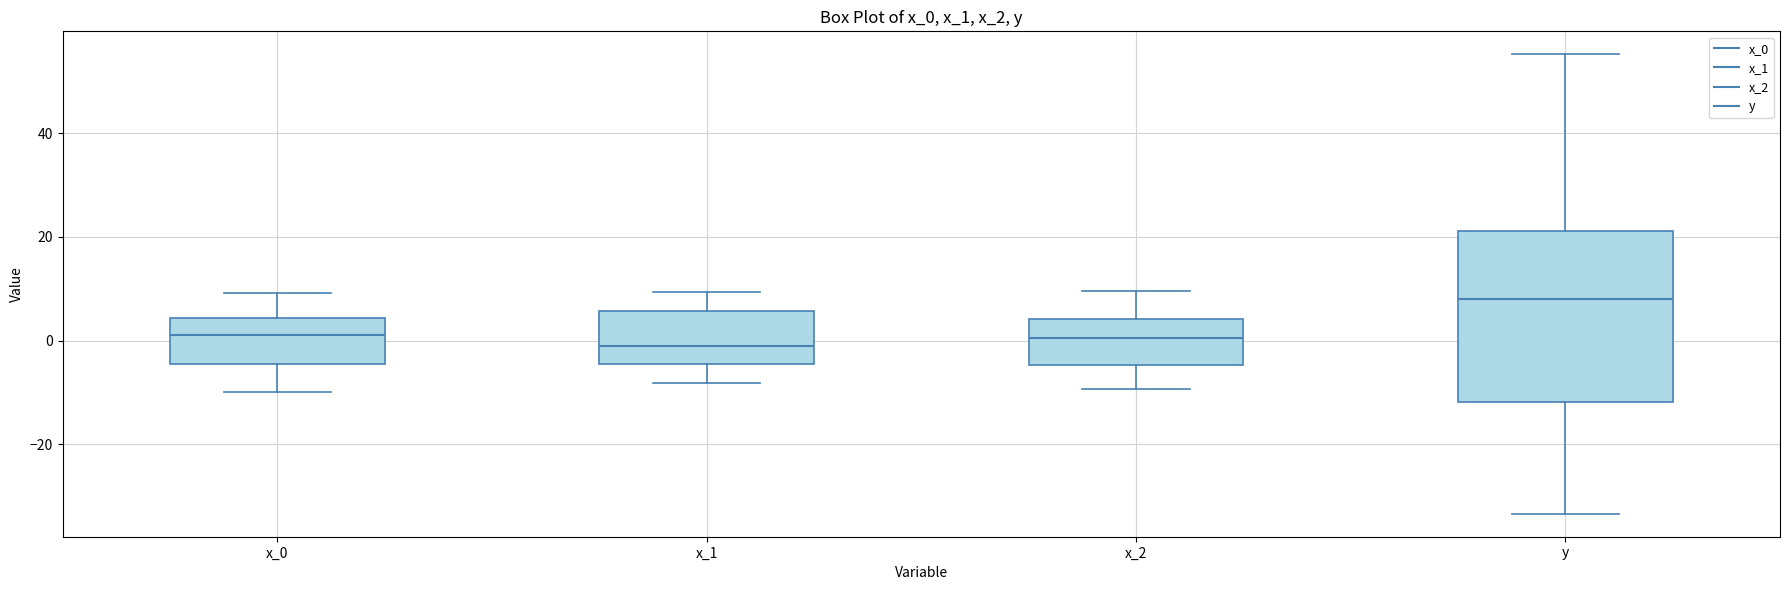

Reading left to right, read every box against the y-axis: the position of its median line, the range the box covers, and the ends of its whiskers. The values are not printed on the chart, so give them approximately, as read against the axis.

x_0: median 2, box -4 to 4, whiskers -10 to 10
x_1: median -2, box -4 to 6, whiskers -8 to 10
x_2: median 0, box -4 to 4, whiskers -10 to 10
y: median 8, box -12 to 22, whiskers -34 to 56